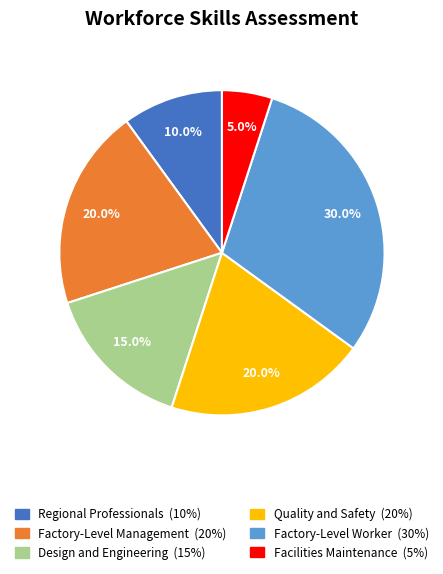

Do Quality and Safety and Design and Engineering together represent more than half of the pie?

No